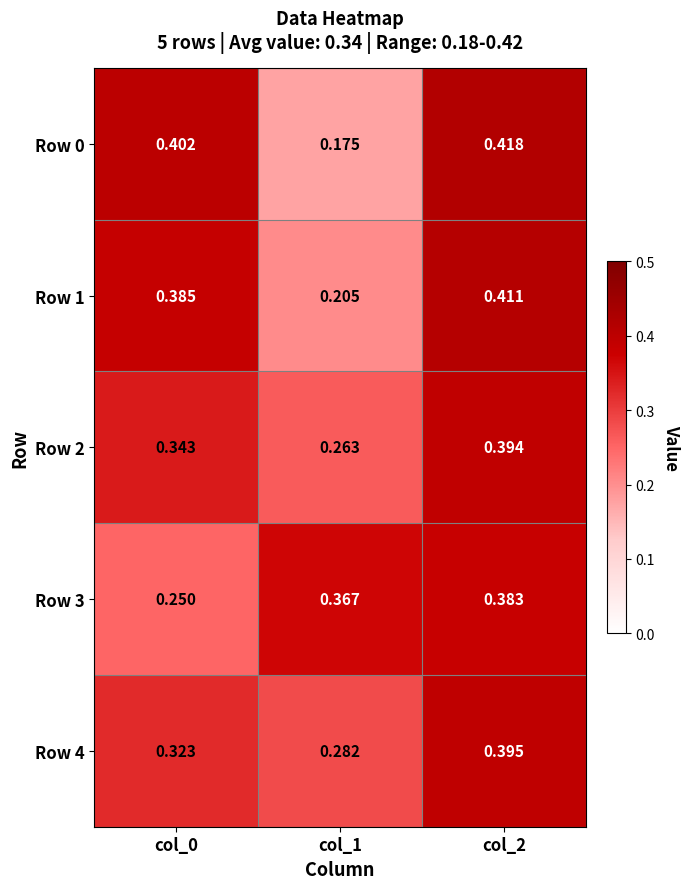

Is the value of Row 2 at col_1 greater than the value of Row 1 at col_2?

No